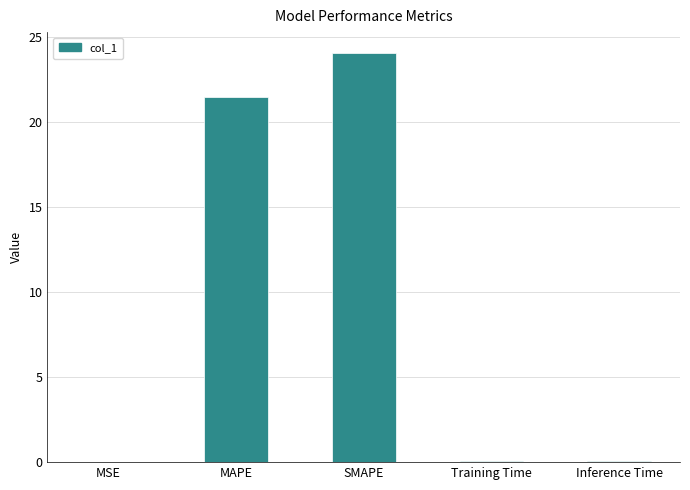

What is the maximum value shown in the chart?

24.1